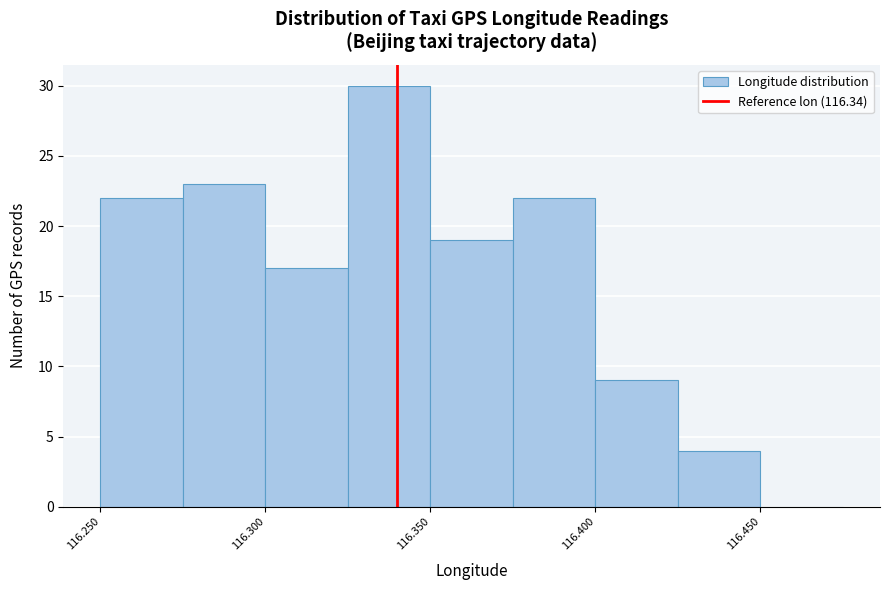

Reading left to right, transcribe this chart: for each bar, give the range it covers on the x-axis and its height. The values are not printed on the chart, so give them approximately, as read against the axis.

116.250 to 116.275: 22
116.275 to 116.300: 23
116.300 to 116.325: 17
116.325 to 116.350: 30
116.350 to 116.375: 19
116.375 to 116.400: 22
116.400 to 116.425: 9
116.425 to 116.450: 4
116.450 to 116.475: 0